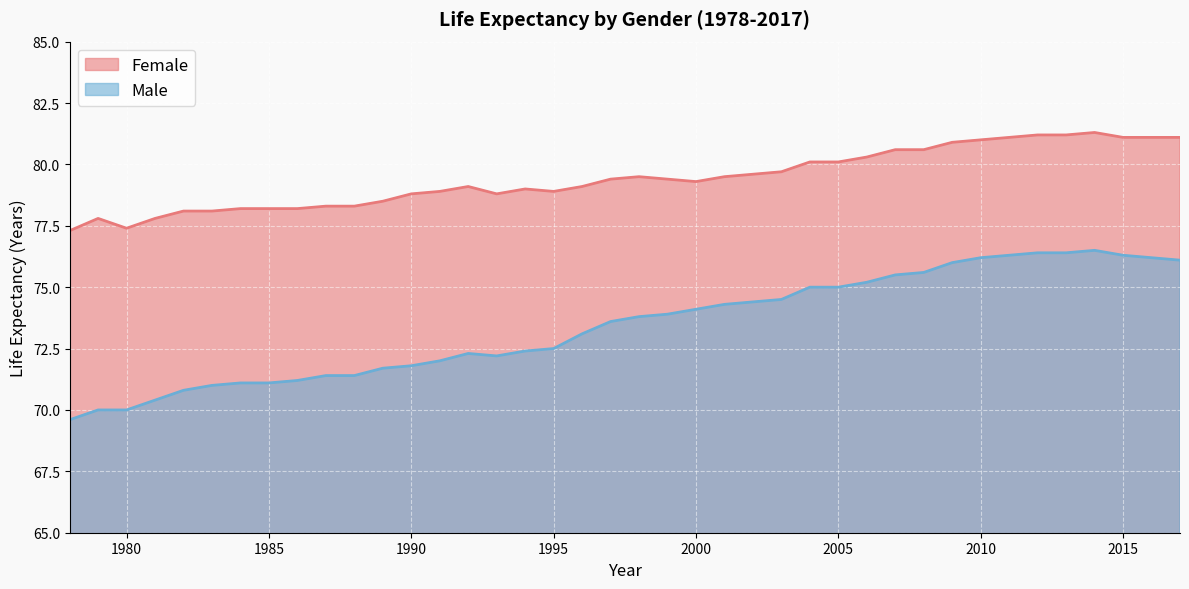

Which label corresponds to the largest value in the chart?

1981